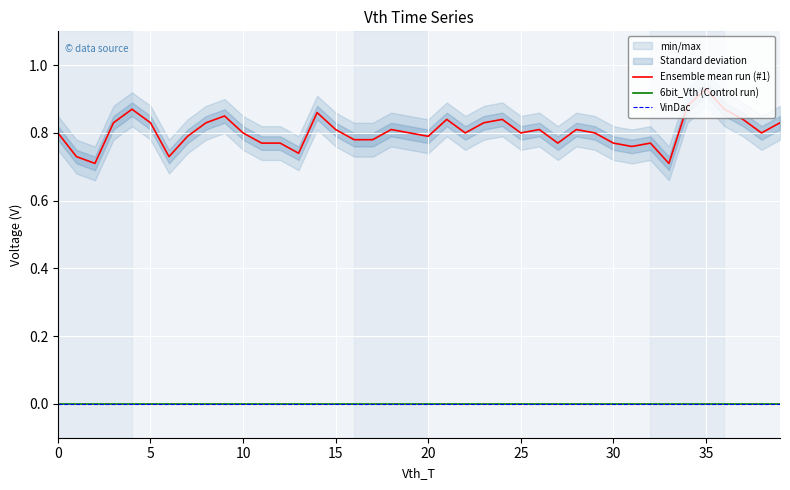

True or false: 6bit_Vth (Control run) and VinDac cross at least once.

False